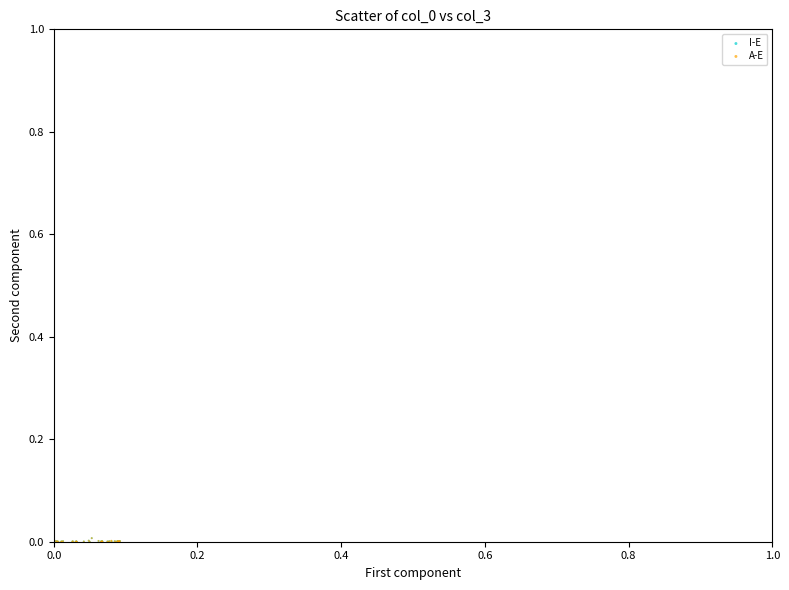

Which series has the largest Y range (max minus min)?

I-E